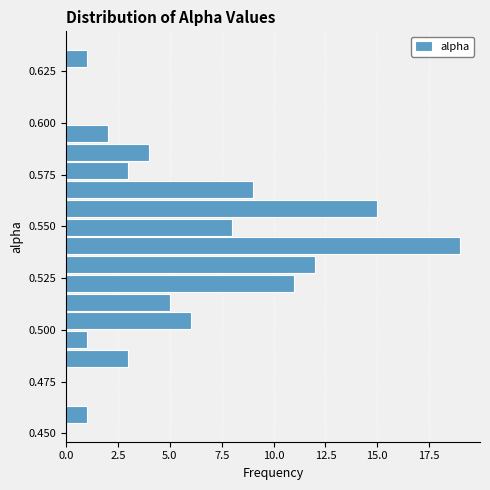

Around what value on the y-axis is the longest bar? Give the approximate position of its centre, as read against the axis.

0.540